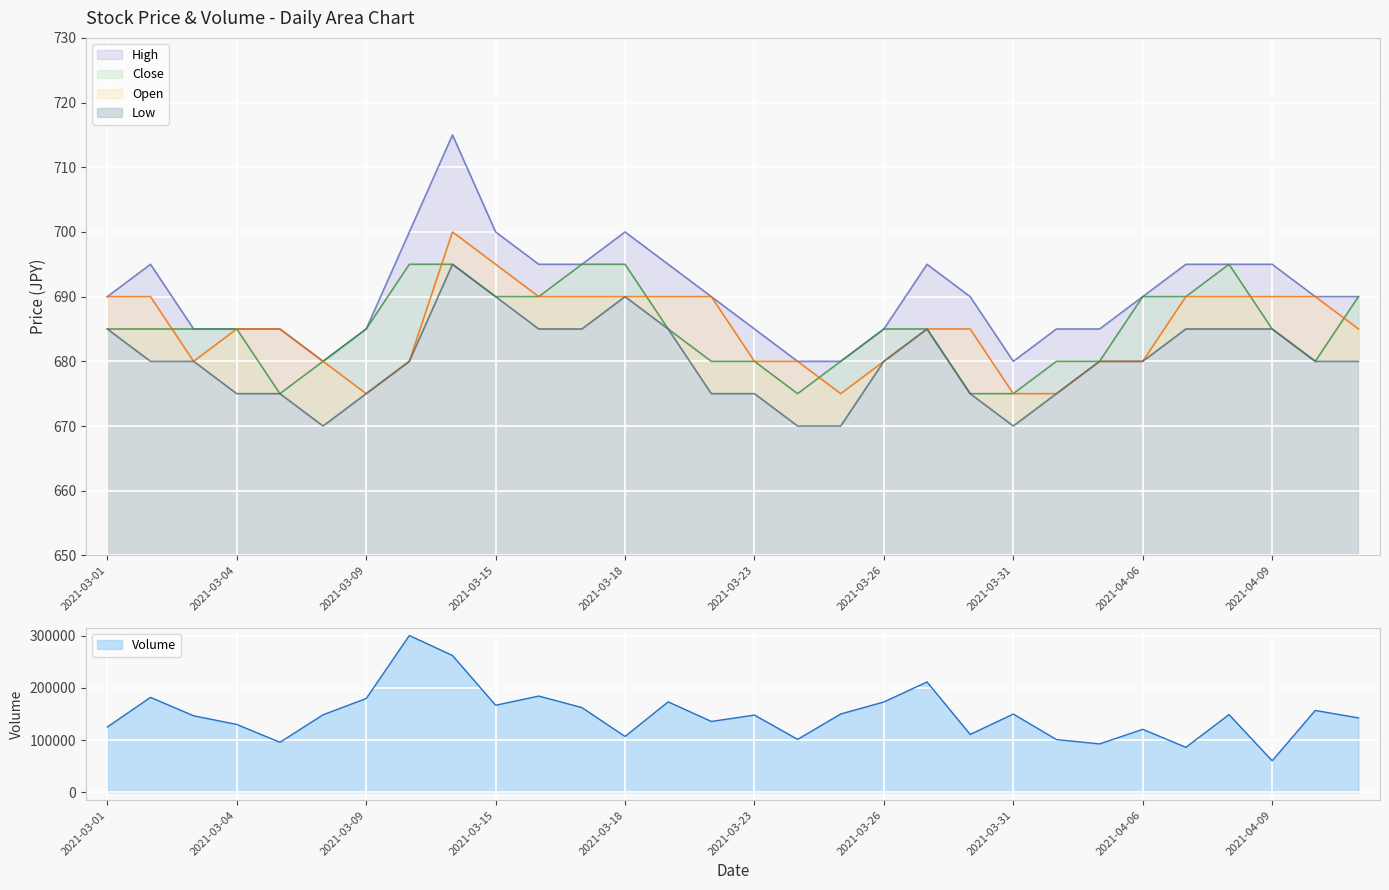

What is the label of the 3rd point from the right?

2021-04-09